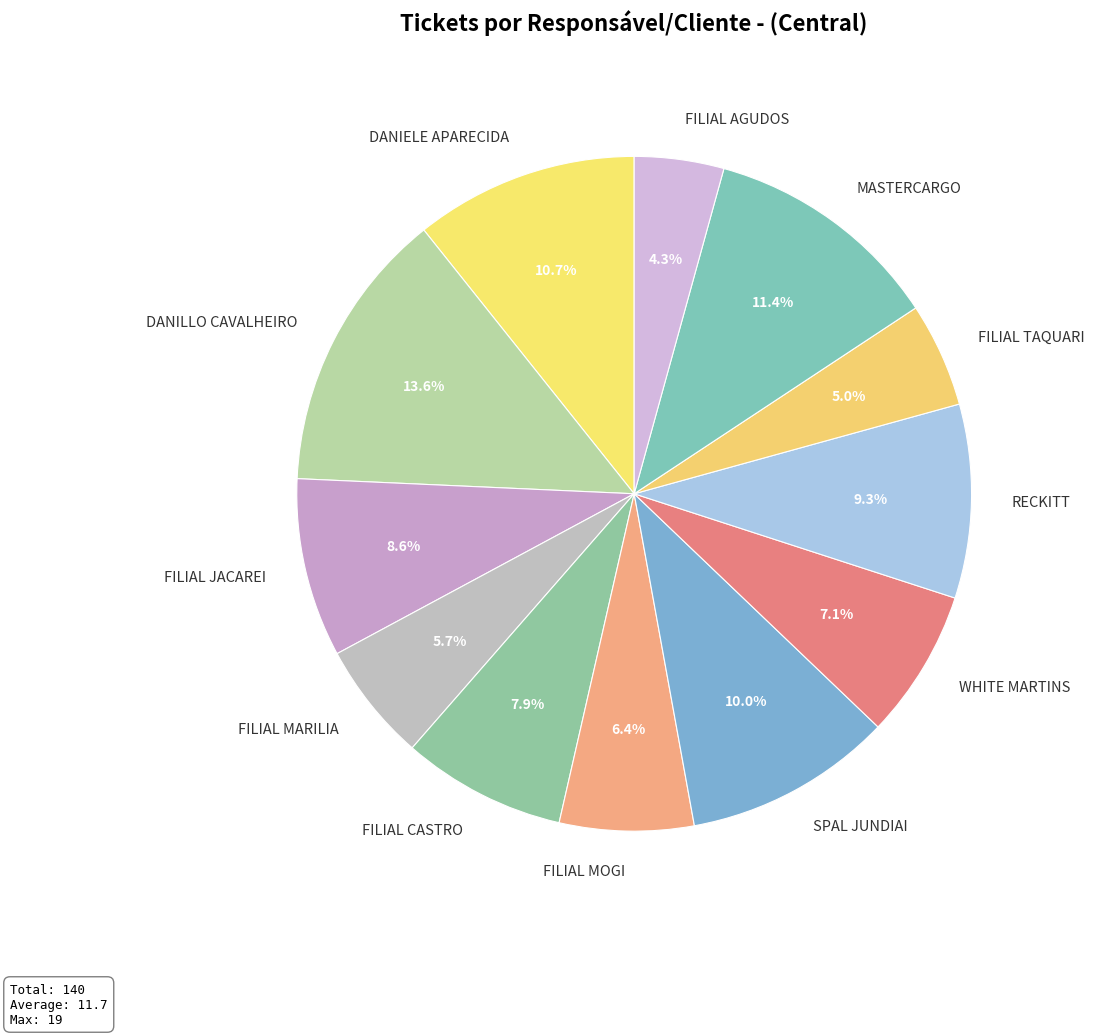

What is the largest slice in the pie chart?

DANILLO CAVALHEIRO